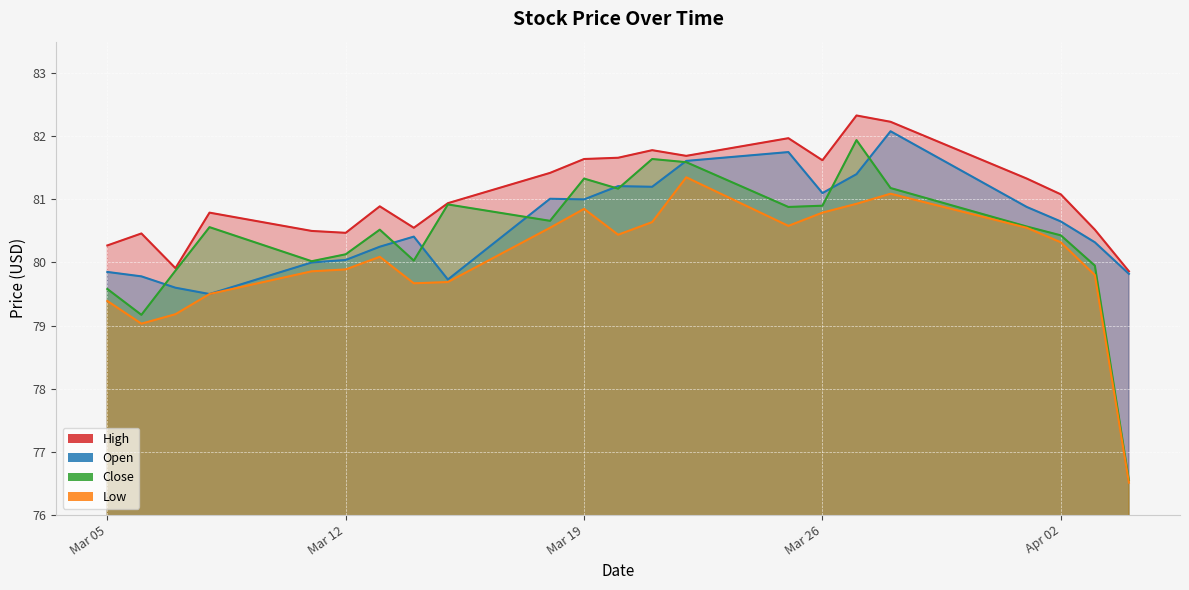

What is the label of the 12th point from the left?

2024-03-20